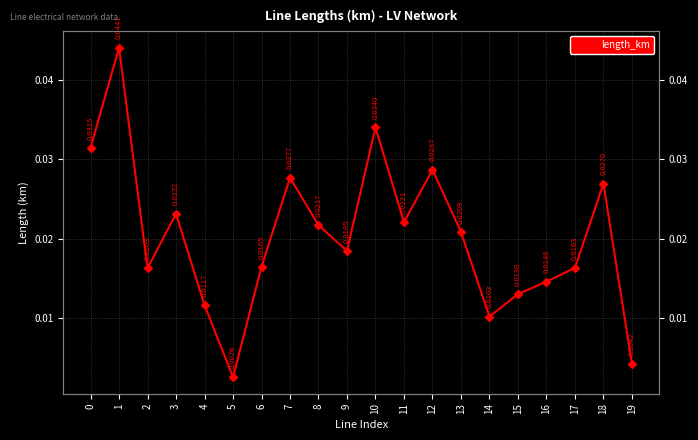

How many interior local peaks (higher than both neighbors) does the data have?

6